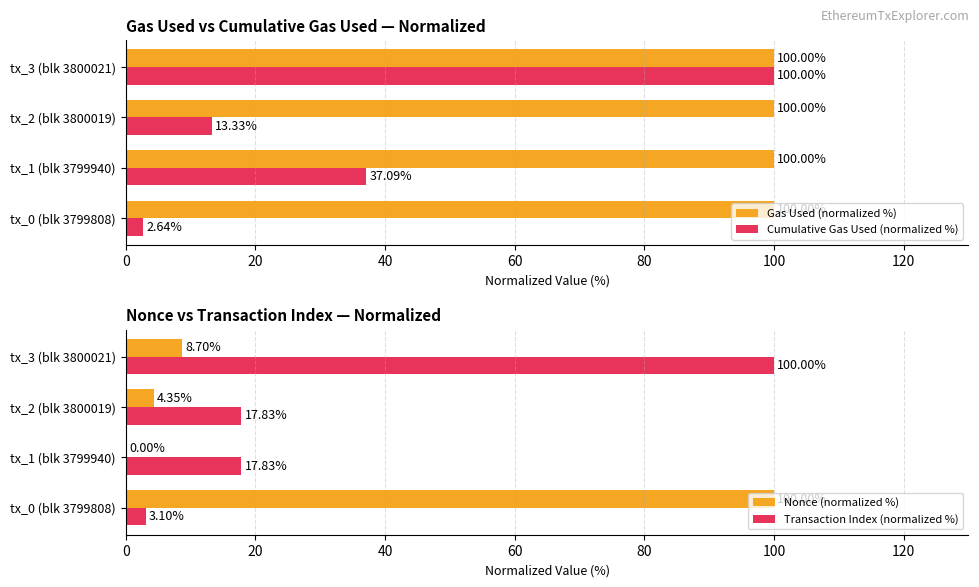

Is the value of Cumulative Gas Used (normalized %) at tx_1 (blk 3799940) greater than the value of Gas Used (normalized %) at tx_1 (blk 3799940)?

No